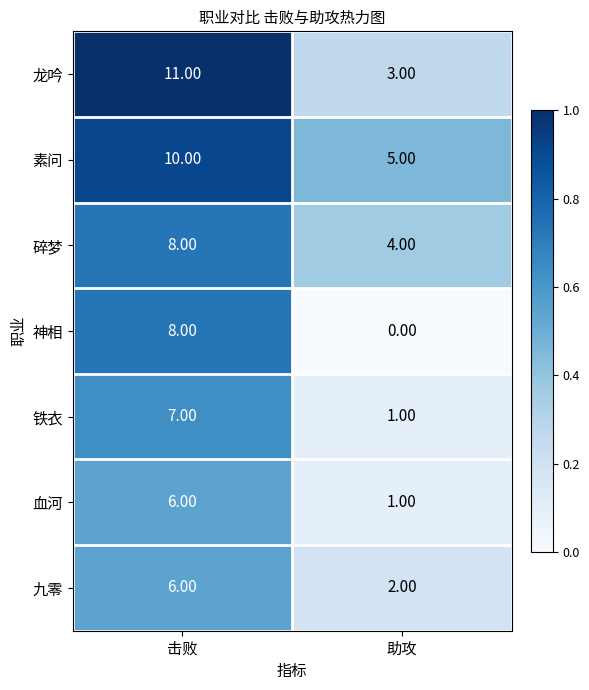

What is the greatest value displayed?

11